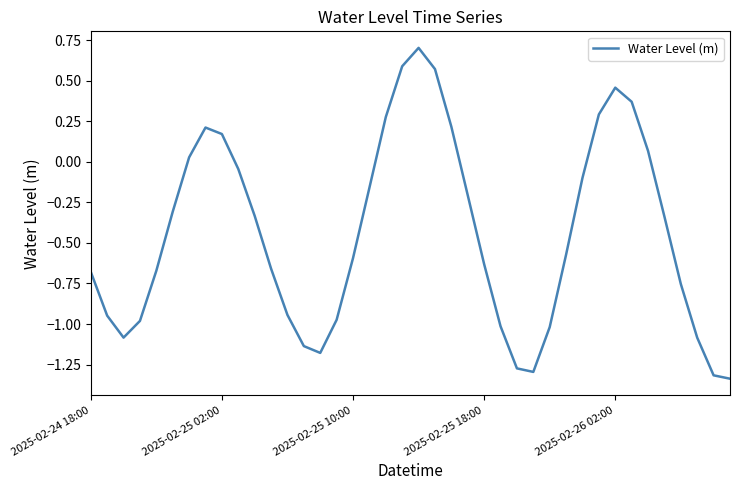

What is the maximum value shown in the chart?

0.7